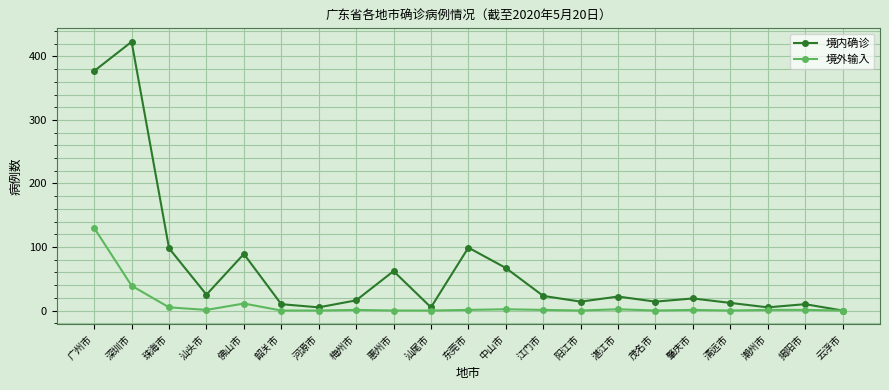

Is it true that 境内确诊 equals 423 at 深圳市?

True